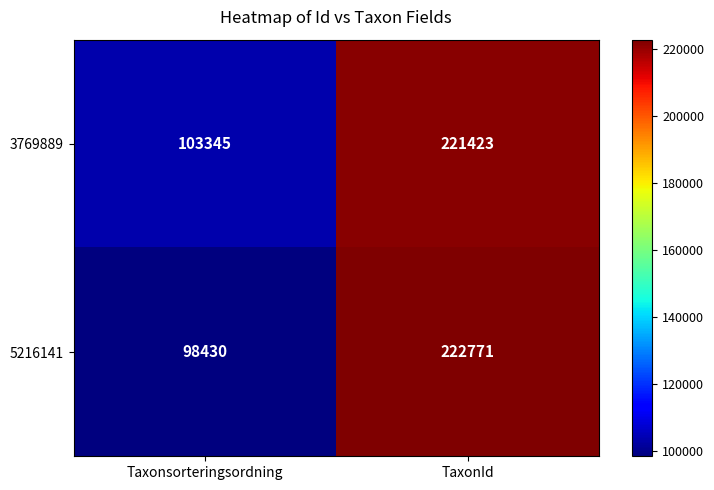

What is the highest value of the 5216141 series?

222771